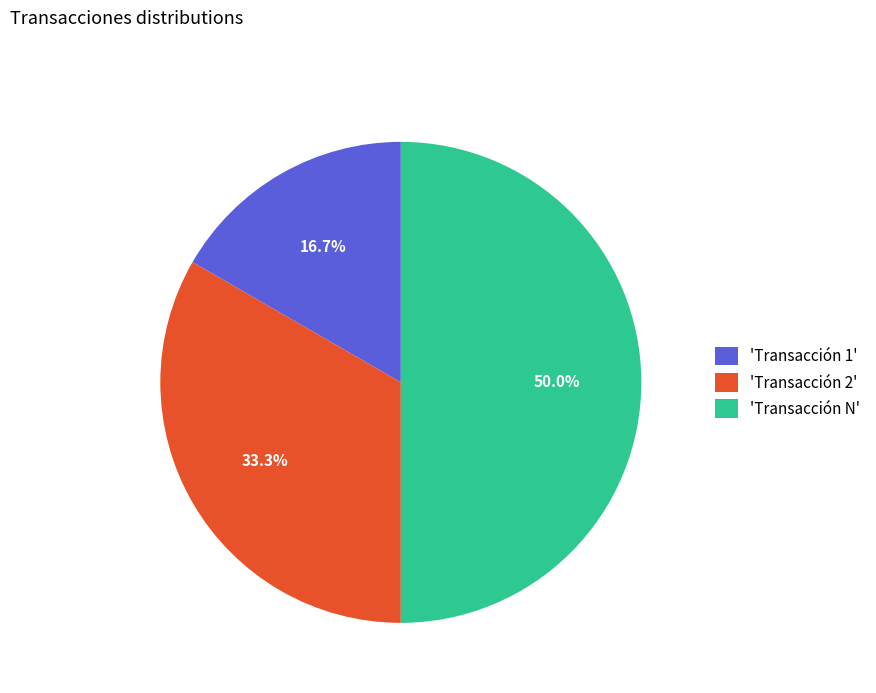

Does 'Transacción 1' account for over 50% of the chart?

No